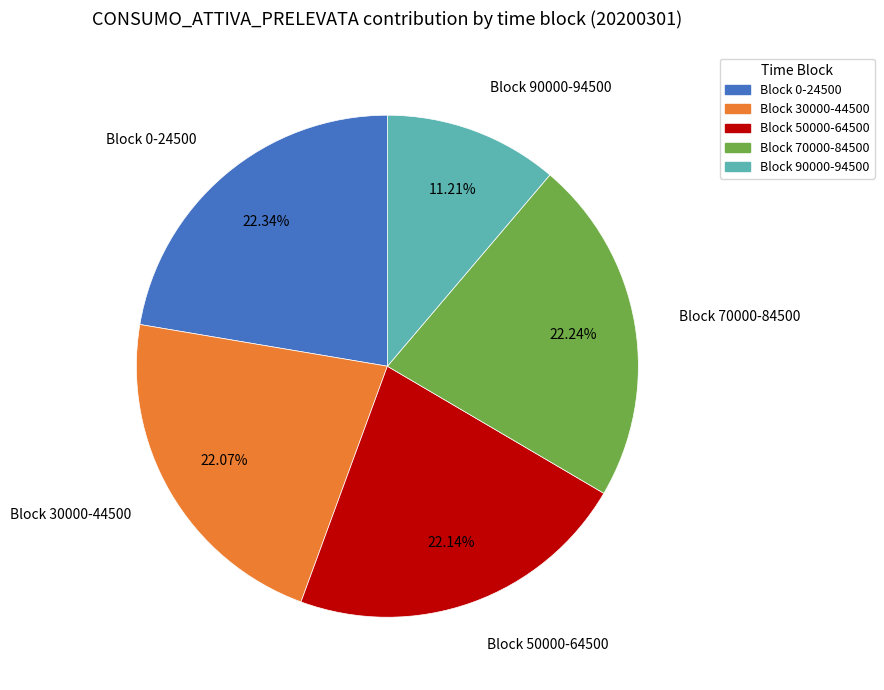

To the nearest percent, what is the average slice percentage?

20%